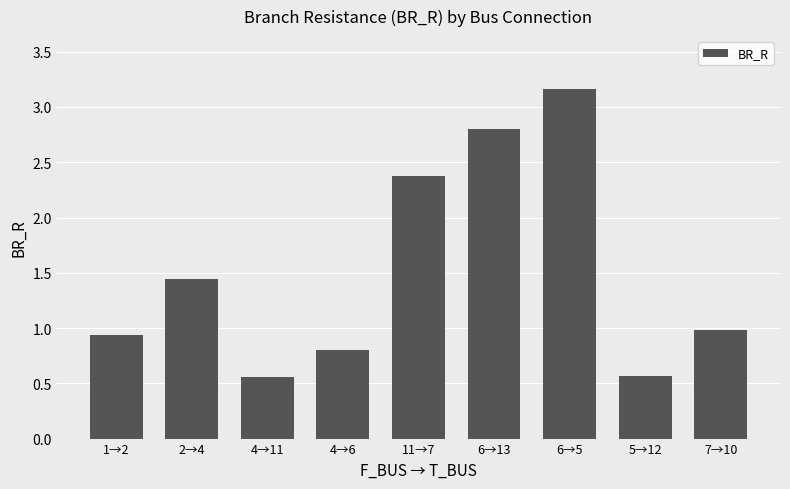

Read the value at 1→2.

0.9